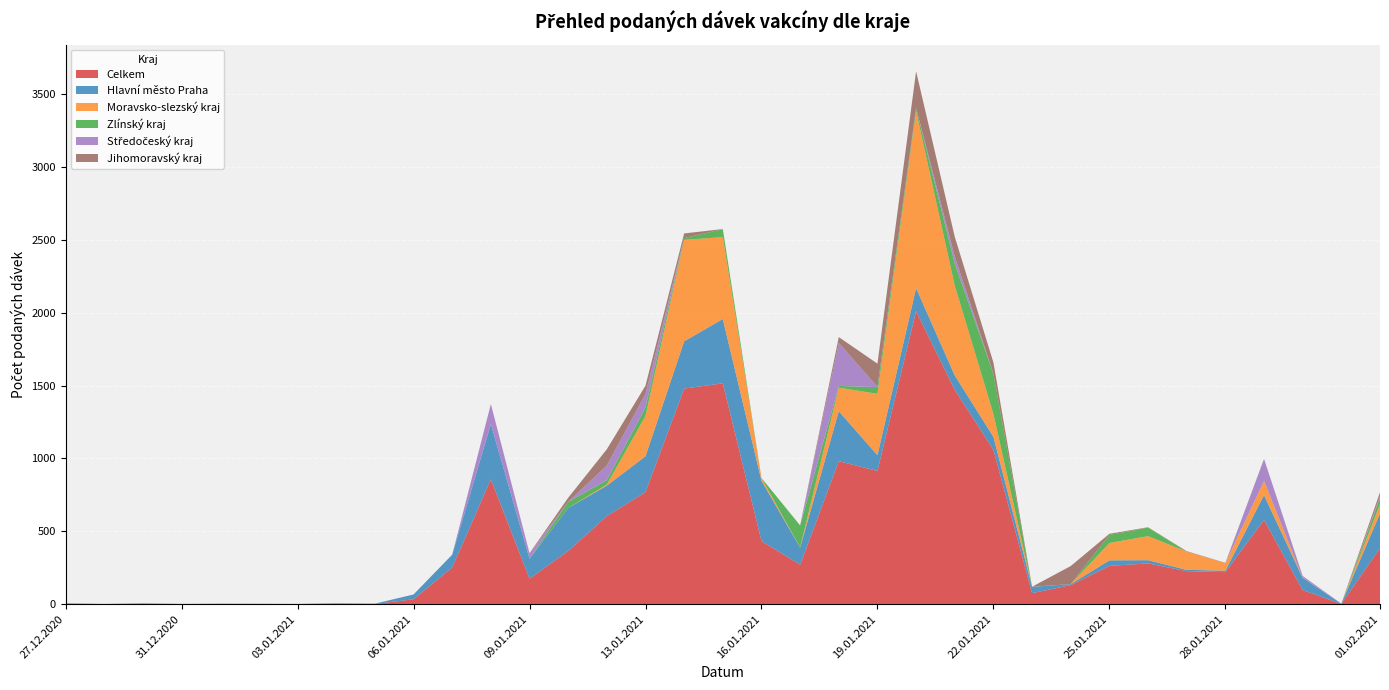

Reading right to left, list all the values displayed in this chart.

Celkem: 01.02.2021=385	31.01.2021=2	30.01.2021=97	29.01.2021=578	28.01.2021=220	27.01.2021=227	26.01.2021=280	25.01.2021=263	24.01.2021=131	23.01.2021=76	22.01.2021=1059	21.01.2021=1470	20.01.2021=2010	19.01.2021=914	18.01.2021=981	17.01.2021=271	16.01.2021=433	15.01.2021=1515	14.01.2021=1479	13.01.2021=769	12.01.2021=604	11.01.2021=365	09.01.2021=175	08.01.2021=857	07.01.2021=252	06.01.2021=34	05.01.2021=2	04.01.2021=4	03.01.2021=1	02.01.2021=2	01.01.2021=3	31.12.2020=1	30.12.2020=4	29.12.2020=1	27.12.2020=4
Hlavní město Praha: 01.02.2021=237	31.01.2021=2	30.01.2021=83	29.01.2021=170	28.01.2021=10	27.01.2021=9	26.01.2021=22	25.01.2021=38	24.01.2021=7	23.01.2021=43	22.01.2021=89	21.01.2021=99	20.01.2021=158	19.01.2021=108	18.01.2021=343	17.01.2021=117	16.01.2021=414	15.01.2021=441	14.01.2021=324	13.01.2021=246	12.01.2021=209	11.01.2021=295	09.01.2021=137	08.01.2021=378	07.01.2021=88	06.01.2021=33	05.01.2021=2	04.01.2021=2	03.01.2021=1	02.01.2021=1	01.01.2021=0	31.12.2020=0	30.12.2020=1	29.12.2020=0	27.12.2020=2
Moravsko-slezský kraj: 01.02.2021=65	31.01.2021=0	30.01.2021=0	29.01.2021=98	28.01.2021=52	27.01.2021=125	26.01.2021=165	25.01.2021=119	24.01.2021=0	23.01.2021=0	22.01.2021=157	21.01.2021=616	20.01.2021=1213	19.01.2021=421	18.01.2021=161	17.01.2021=1	16.01.2021=19	15.01.2021=562	14.01.2021=696	13.01.2021=276	12.01.2021=8	11.01.2021=0	09.01.2021=0	08.01.2021=0	07.01.2021=0	06.01.2021=0	05.01.2021=0	04.01.2021=0	03.01.2021=0	02.01.2021=0	01.01.2021=0	31.12.2020=0	30.12.2020=1	29.12.2020=0	27.12.2020=0
Zlínský kraj: 01.02.2021=42	31.01.2021=0	30.01.2021=0	29.01.2021=0	28.01.2021=0	27.01.2021=0	26.01.2021=59	25.01.2021=55	24.01.2021=0	23.01.2021=1	22.01.2021=276	21.01.2021=151	20.01.2021=21	19.01.2021=46	18.01.2021=12	17.01.2021=151	16.01.2021=0	15.01.2021=54	14.01.2021=12	13.01.2021=58	12.01.2021=30	11.01.2021=42	09.01.2021=0	08.01.2021=0	07.01.2021=0	06.01.2021=0	05.01.2021=0	04.01.2021=1	03.01.2021=0	02.01.2021=0	01.01.2021=1	31.12.2020=0	30.12.2020=1	29.12.2020=0	27.12.2020=0
Středočeský kraj: 01.02.2021=12	31.01.2021=0	30.01.2021=12	29.01.2021=149	28.01.2021=0	27.01.2021=0	26.01.2021=0	25.01.2021=0	24.01.2021=0	23.01.2021=0	22.01.2021=1	21.01.2021=48	20.01.2021=1	19.01.2021=1	18.01.2021=295	17.01.2021=1	16.01.2021=0	15.01.2021=0	14.01.2021=0	13.01.2021=93	12.01.2021=100	11.01.2021=0	09.01.2021=36	08.01.2021=137	07.01.2021=0	06.01.2021=0	05.01.2021=0	04.01.2021=0	03.01.2021=0	02.01.2021=0	01.01.2021=0	31.12.2020=0	30.12.2020=0	29.12.2020=1	27.12.2020=1
Jihomoravský kraj: 01.02.2021=27	31.01.2021=0	30.01.2021=2	29.01.2021=2	28.01.2021=2	27.01.2021=3	26.01.2021=2	25.01.2021=8	24.01.2021=124	23.01.2021=0	22.01.2021=76	21.01.2021=136	20.01.2021=252	19.01.2021=160	18.01.2021=40	17.01.2021=0	16.01.2021=0	15.01.2021=1	14.01.2021=32	13.01.2021=57	12.01.2021=112	11.01.2021=28	09.01.2021=2	08.01.2021=1	07.01.2021=0	06.01.2021=0	05.01.2021=0	04.01.2021=0	03.01.2021=0	02.01.2021=0	01.01.2021=0	31.12.2020=1	30.12.2020=0	29.12.2020=0	27.12.2020=0